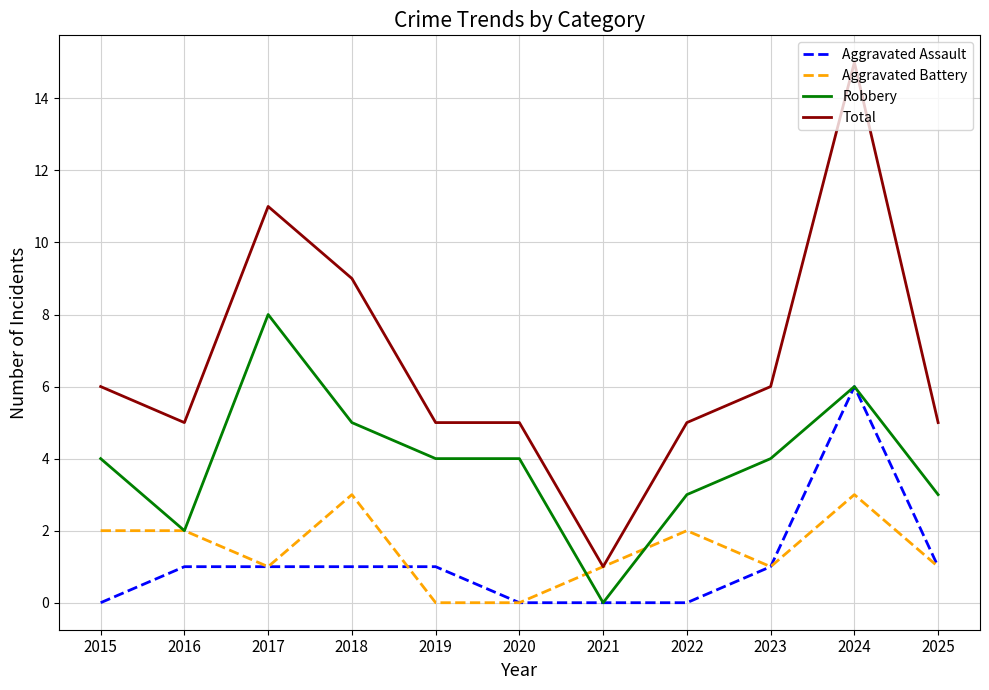

What is the approximate value of Aggravated Assault at 2023?

1